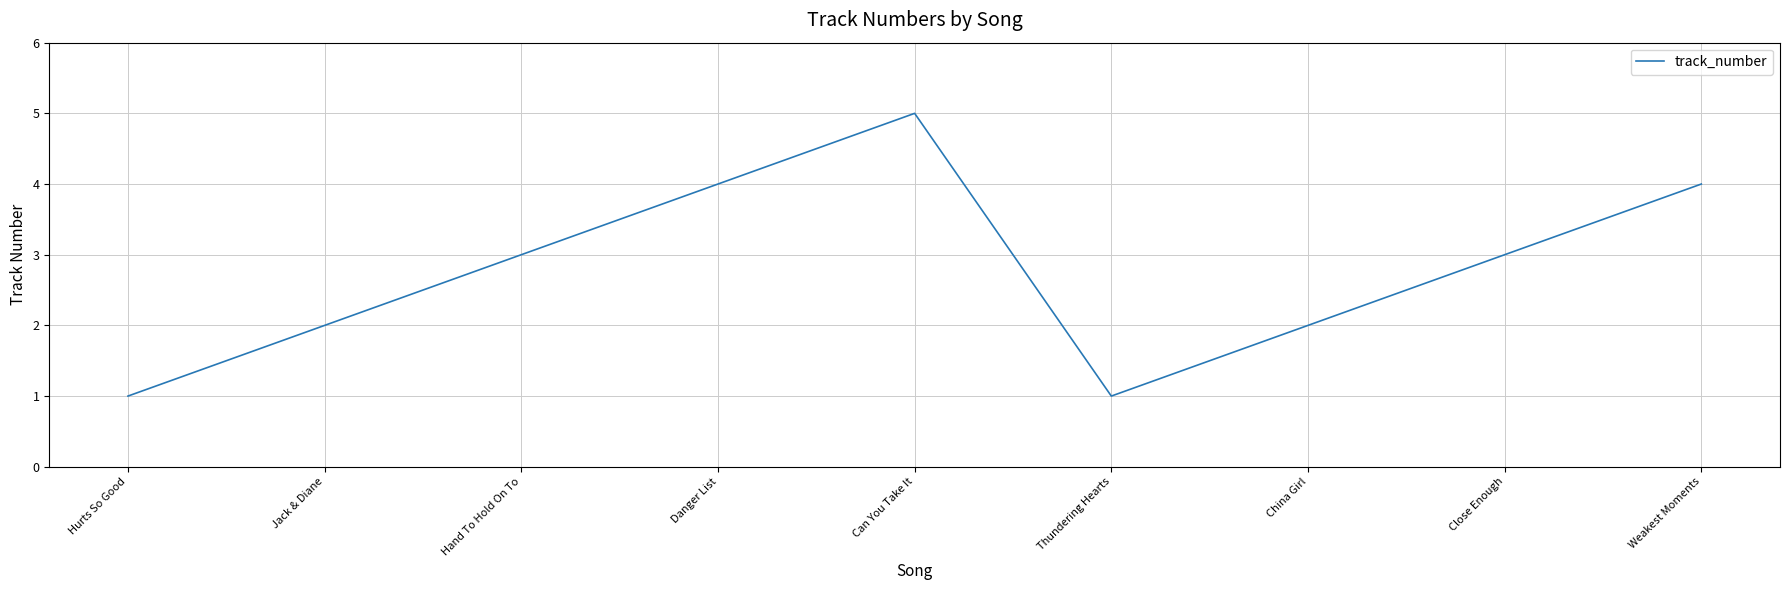

Is it true that the value at Hurts So Good is 1?

True